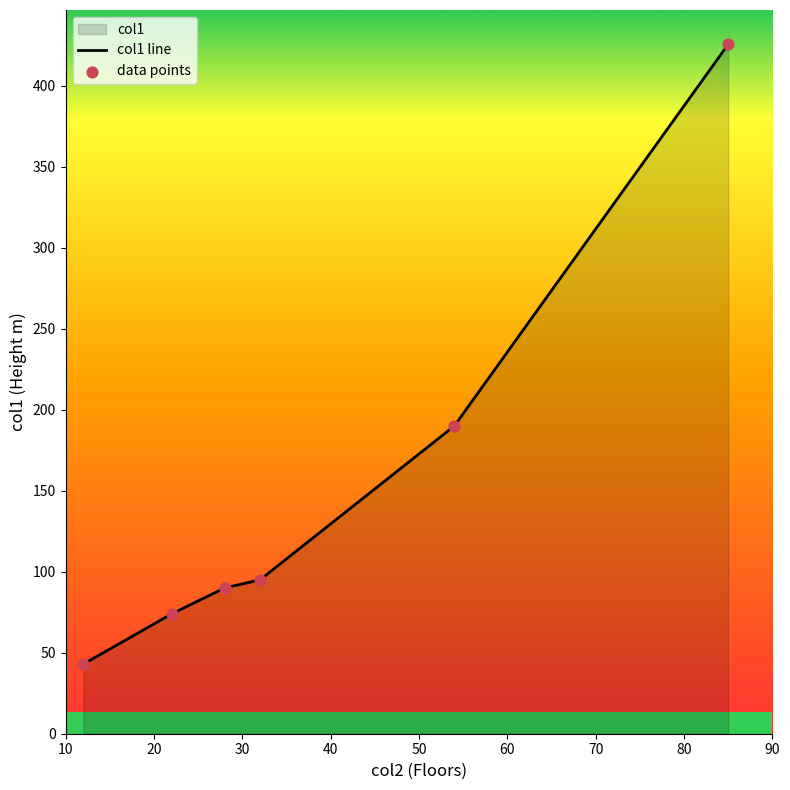

Is the value of data points at 30 greater than the value of col1 line at 10?

Yes